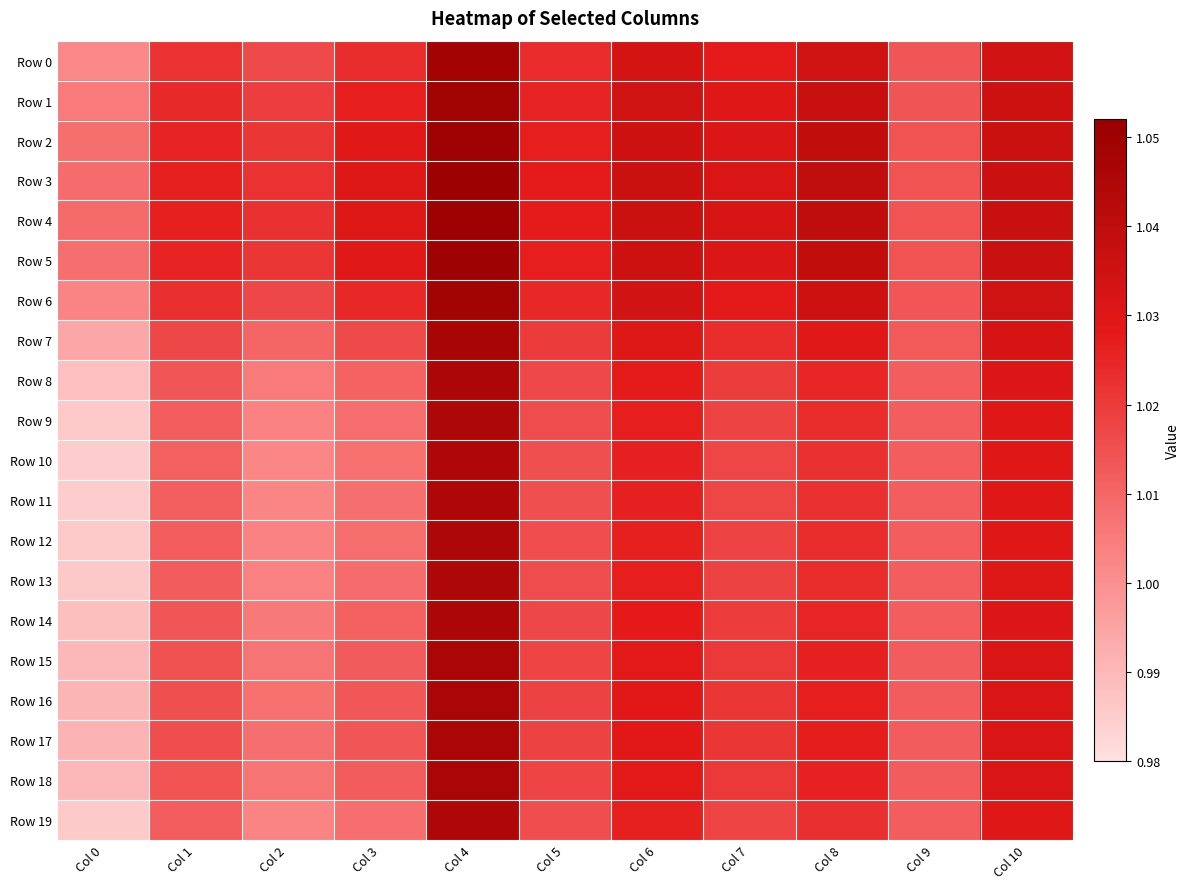

Reading left to right, transcribe all the data shown in this chart.

Row 0: Col 0=1.0	Col 1=1.0	Col 2=1.0	Col 3=1.0	Col 4=1.0	Col 5=1.0	Col 6=1.0	Col 7=1.0	Col 8=1.0	Col 9=1.0	Col 10=1.0
Row 1: Col 0=1.0	Col 1=1.0	Col 2=1.0	Col 3=1.0	Col 4=1.0	Col 5=1.0	Col 6=1.0	Col 7=1.0	Col 8=1.0	Col 9=1.0	Col 10=1.0
Row 2: Col 0=1.0	Col 1=1.0	Col 2=1.0	Col 3=1.0	Col 4=1.0	Col 5=1.0	Col 6=1.0	Col 7=1.0	Col 8=1.0	Col 9=1.0	Col 10=1.0
Row 3: Col 0=1.0	Col 1=1.0	Col 2=1.0	Col 3=1.0	Col 4=1.1	Col 5=1.0	Col 6=1.0	Col 7=1.0	Col 8=1.0	Col 9=1.0	Col 10=1.0
Row 4: Col 0=1.0	Col 1=1.0	Col 2=1.0	Col 3=1.0	Col 4=1.1	Col 5=1.0	Col 6=1.0	Col 7=1.0	Col 8=1.0	Col 9=1.0	Col 10=1.0
Row 5: Col 0=1.0	Col 1=1.0	Col 2=1.0	Col 3=1.0	Col 4=1.0	Col 5=1.0	Col 6=1.0	Col 7=1.0	Col 8=1.0	Col 9=1.0	Col 10=1.0
Row 6: Col 0=1.0	Col 1=1.0	Col 2=1.0	Col 3=1.0	Col 4=1.0	Col 5=1.0	Col 6=1.0	Col 7=1.0	Col 8=1.0	Col 9=1.0	Col 10=1.0
Row 7: Col 0=1.0	Col 1=1.0	Col 2=1.0	Col 3=1.0	Col 4=1.0	Col 5=1.0	Col 6=1.0	Col 7=1.0	Col 8=1.0	Col 9=1.0	Col 10=1.0
Row 8: Col 0=1.0	Col 1=1.0	Col 2=1.0	Col 3=1.0	Col 4=1.0	Col 5=1.0	Col 6=1.0	Col 7=1.0	Col 8=1.0	Col 9=1.0	Col 10=1.0
Row 9: Col 0=1.0	Col 1=1.0	Col 2=1.0	Col 3=1.0	Col 4=1.0	Col 5=1.0	Col 6=1.0	Col 7=1.0	Col 8=1.0	Col 9=1.0	Col 10=1.0
Row 10: Col 0=1.0	Col 1=1.0	Col 2=1.0	Col 3=1.0	Col 4=1.0	Col 5=1.0	Col 6=1.0	Col 7=1.0	Col 8=1.0	Col 9=1.0	Col 10=1.0
Row 11: Col 0=1.0	Col 1=1.0	Col 2=1.0	Col 3=1.0	Col 4=1.0	Col 5=1.0	Col 6=1.0	Col 7=1.0	Col 8=1.0	Col 9=1.0	Col 10=1.0
Row 12: Col 0=1.0	Col 1=1.0	Col 2=1.0	Col 3=1.0	Col 4=1.0	Col 5=1.0	Col 6=1.0	Col 7=1.0	Col 8=1.0	Col 9=1.0	Col 10=1.0
Row 13: Col 0=1.0	Col 1=1.0	Col 2=1.0	Col 3=1.0	Col 4=1.0	Col 5=1.0	Col 6=1.0	Col 7=1.0	Col 8=1.0	Col 9=1.0	Col 10=1.0
Row 14: Col 0=1.0	Col 1=1.0	Col 2=1.0	Col 3=1.0	Col 4=1.0	Col 5=1.0	Col 6=1.0	Col 7=1.0	Col 8=1.0	Col 9=1.0	Col 10=1.0
Row 15: Col 0=1.0	Col 1=1.0	Col 2=1.0	Col 3=1.0	Col 4=1.0	Col 5=1.0	Col 6=1.0	Col 7=1.0	Col 8=1.0	Col 9=1.0	Col 10=1.0
Row 16: Col 0=1.0	Col 1=1.0	Col 2=1.0	Col 3=1.0	Col 4=1.0	Col 5=1.0	Col 6=1.0	Col 7=1.0	Col 8=1.0	Col 9=1.0	Col 10=1.0
Row 17: Col 0=1.0	Col 1=1.0	Col 2=1.0	Col 3=1.0	Col 4=1.0	Col 5=1.0	Col 6=1.0	Col 7=1.0	Col 8=1.0	Col 9=1.0	Col 10=1.0
Row 18: Col 0=1.0	Col 1=1.0	Col 2=1.0	Col 3=1.0	Col 4=1.0	Col 5=1.0	Col 6=1.0	Col 7=1.0	Col 8=1.0	Col 9=1.0	Col 10=1.0
Row 19: Col 0=1.0	Col 1=1.0	Col 2=1.0	Col 3=1.0	Col 4=1.0	Col 5=1.0	Col 6=1.0	Col 7=1.0	Col 8=1.0	Col 9=1.0	Col 10=1.0